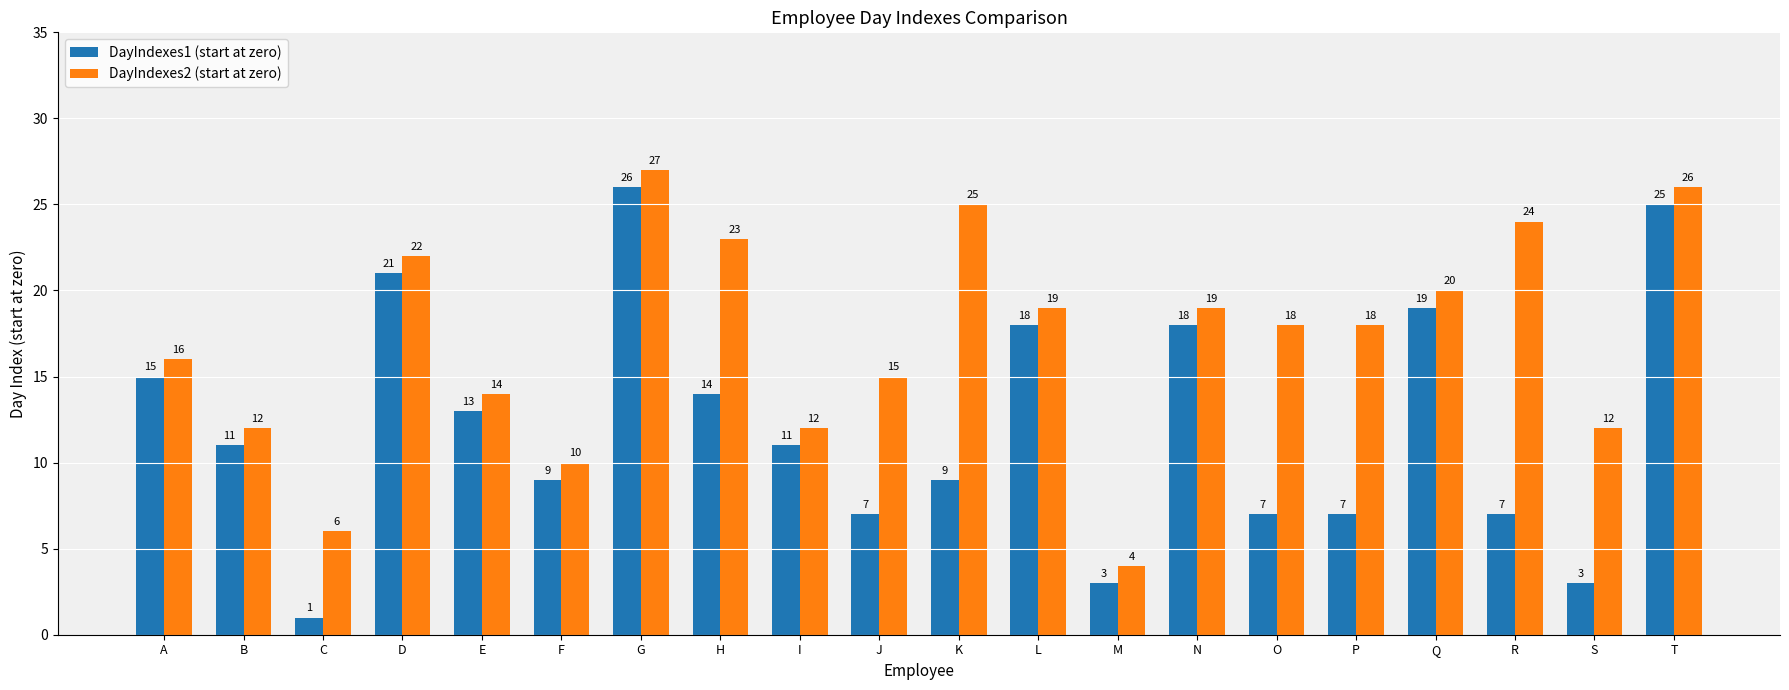

Reading right to left, list all the values displayed in this chart.

DayIndexes1 (start at zero): T=25	S=3	R=7	Q=19	P=7	O=7	N=18	M=3	L=18	K=9	J=7	I=11	H=14	G=26	F=9	E=13	D=21	C=1	B=11	A=15
DayIndexes2 (start at zero): T=26	S=12	R=24	Q=20	P=18	O=18	N=19	M=4	L=19	K=25	J=15	I=12	H=23	G=27	F=10	E=14	D=22	C=6	B=12	A=16